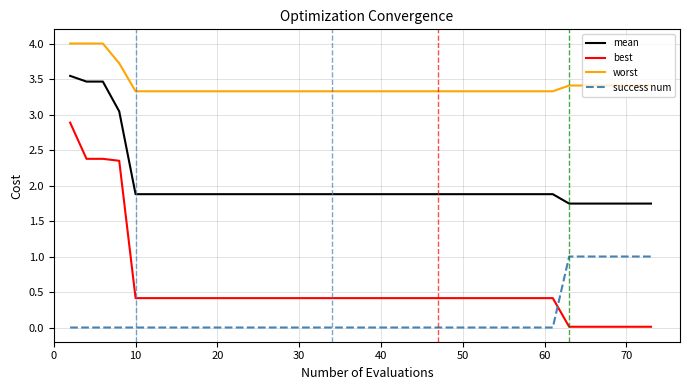

What are all the series names shown in the legend?

mean, best, worst, success num